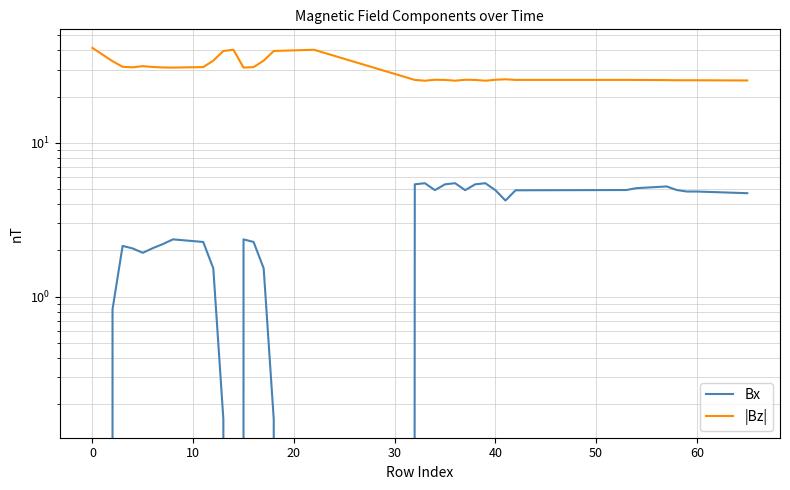

True or false: Bx has a value of 1.4 at 32.

False